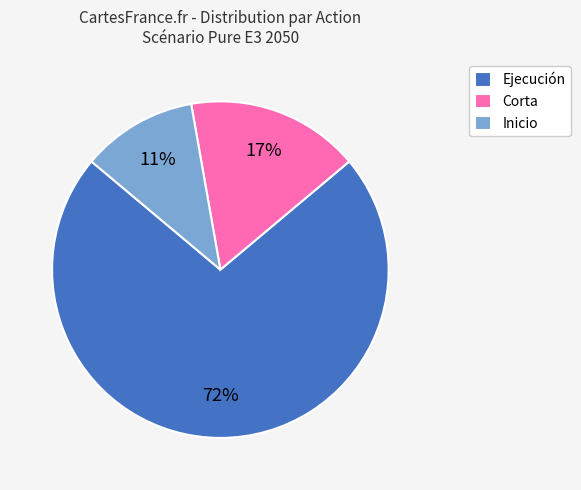

To the nearest percent, what is the combined percentage of Ejecución and Corta?

89%